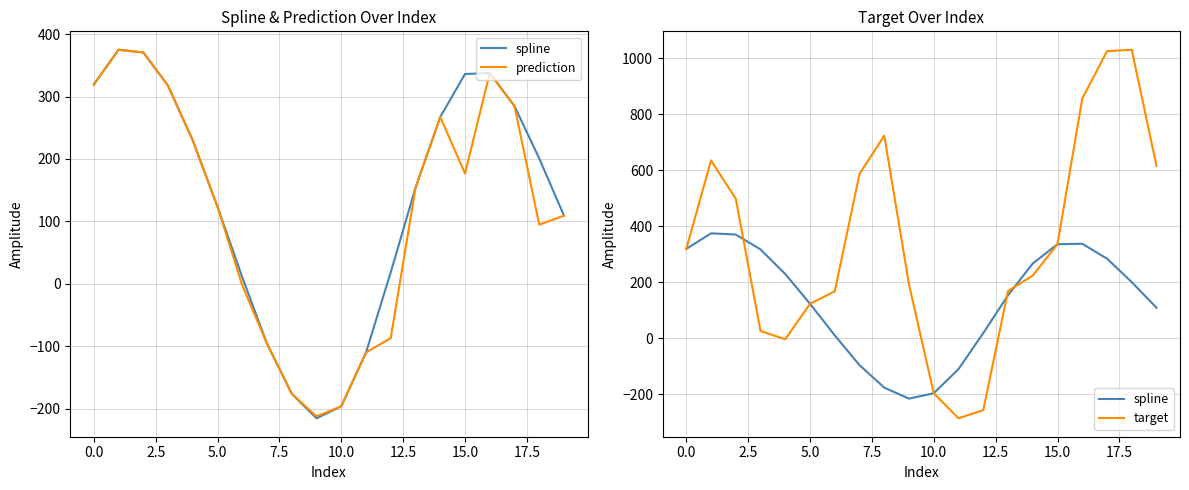

How many data points in target are above 319?

10